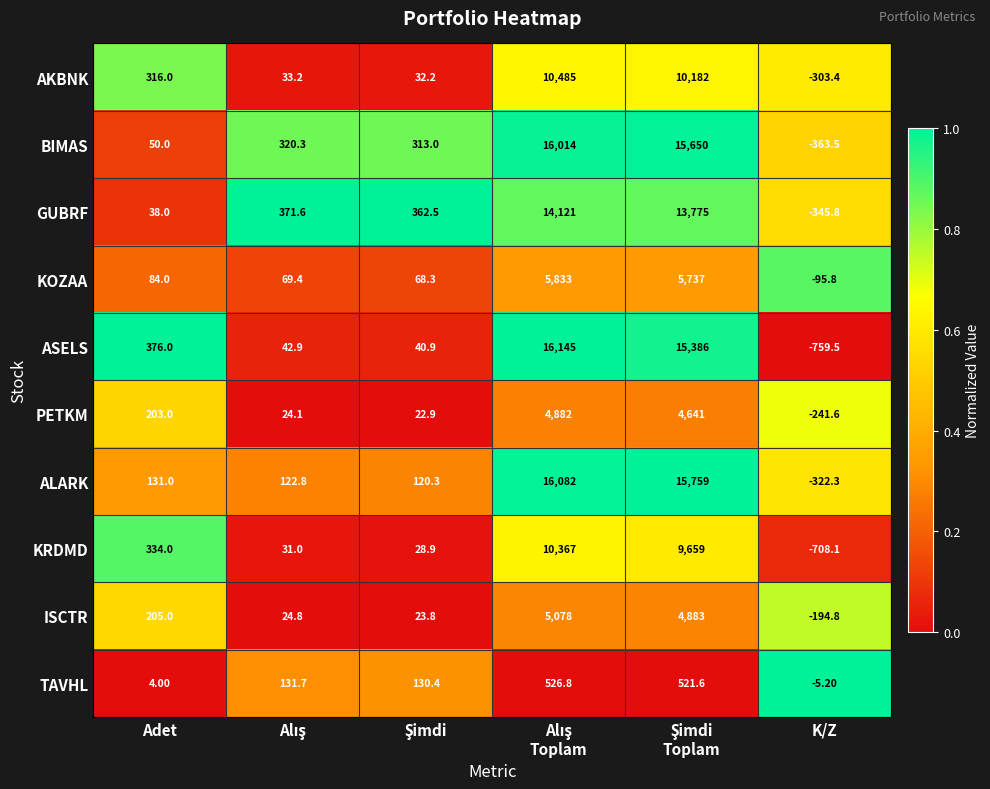

List the series in order of their peak value, lowest first.

TAVHL, PETKM, ISCTR, KOZAA, KRDMD, AKBNK, GUBRF, BIMAS, ALARK, ASELS